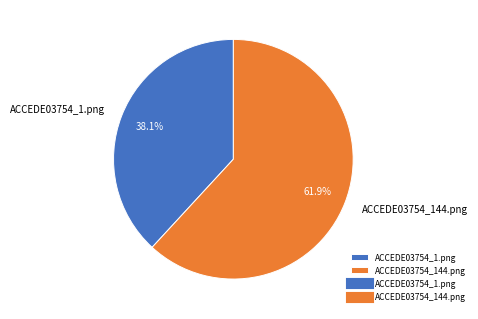

Which has a higher value, ACCEDE03754_1.png or ACCEDE03754_144.png?

ACCEDE03754_144.png